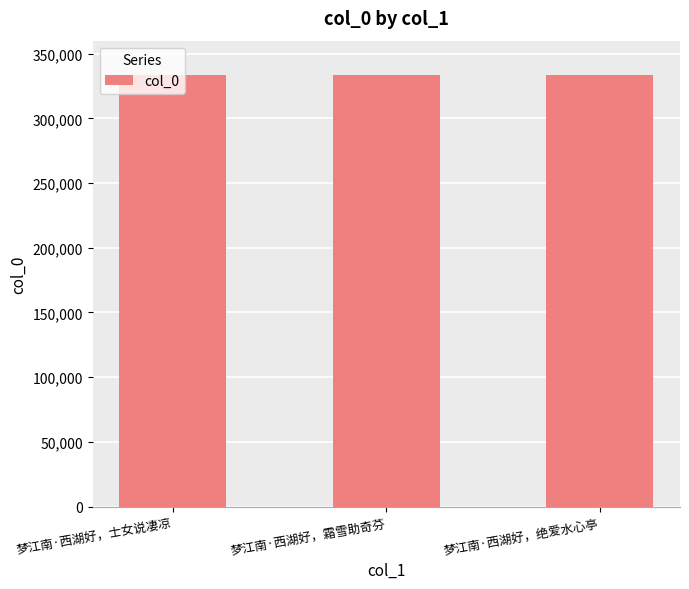

How many values are between 333095 and 333099?

3